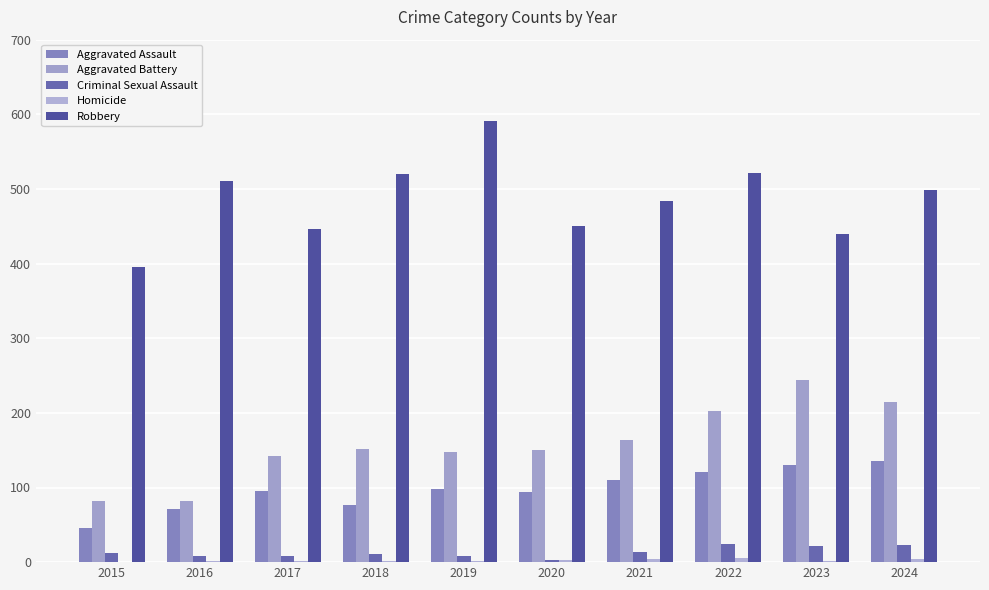

True or false: Aggravated Battery has a value of 148 at 2019.

True